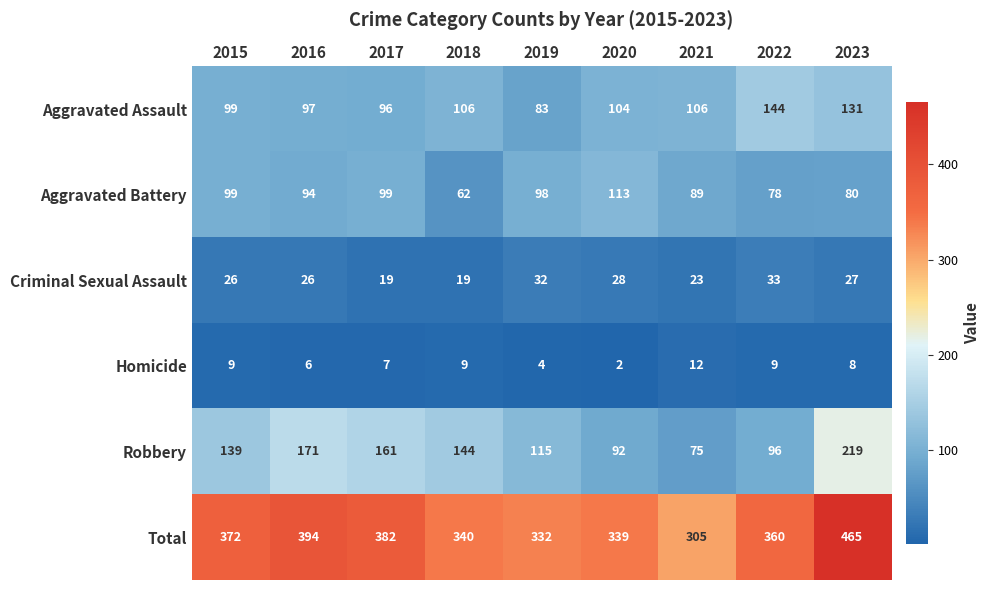

What is the difference between the second highest and minimum values in the Aggravated Assault series?

48